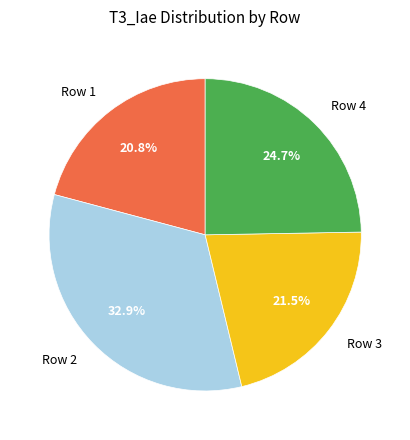

To the nearest percent, what is the average slice percentage?

25%